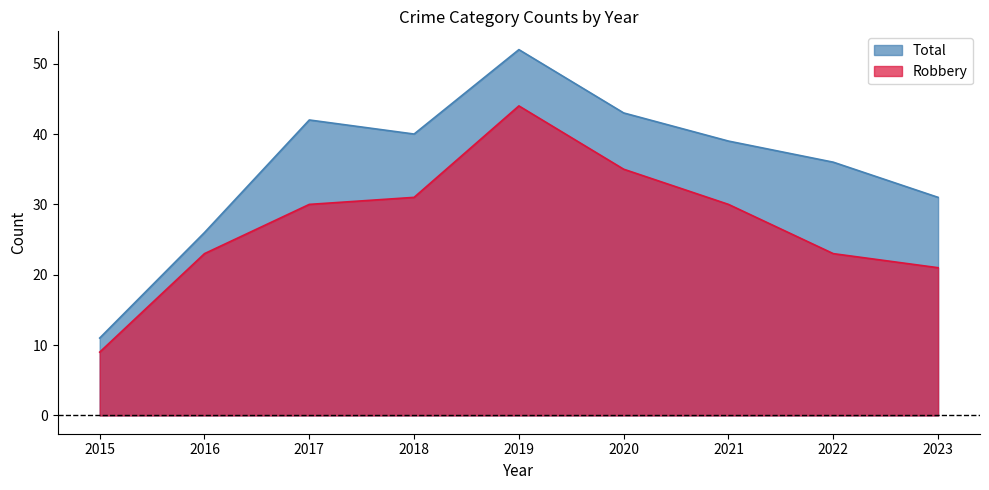

The value of Robbery at 2021 is 16. True or false?

False